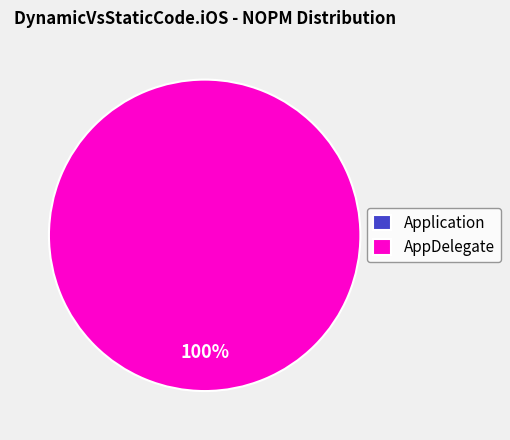

The Application slice represents 9% of the pie. True or false?

False